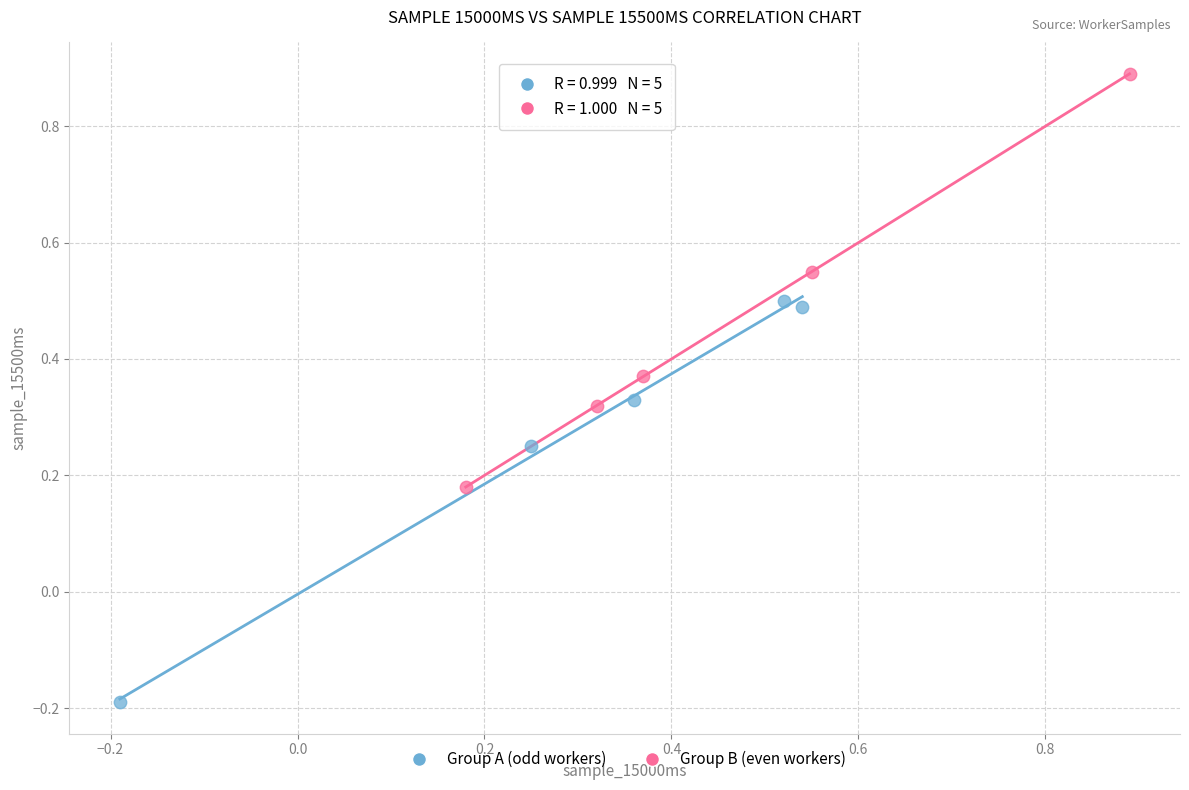

Which series reaches the maximum Y coordinate?

Group B (even workers)